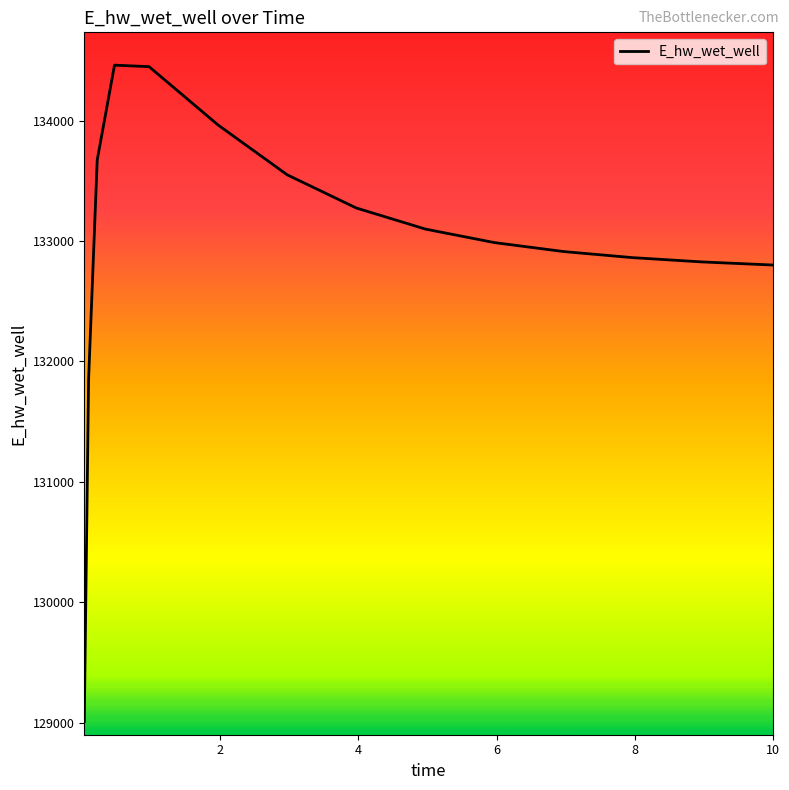

How many lines are shown in the chart?

1